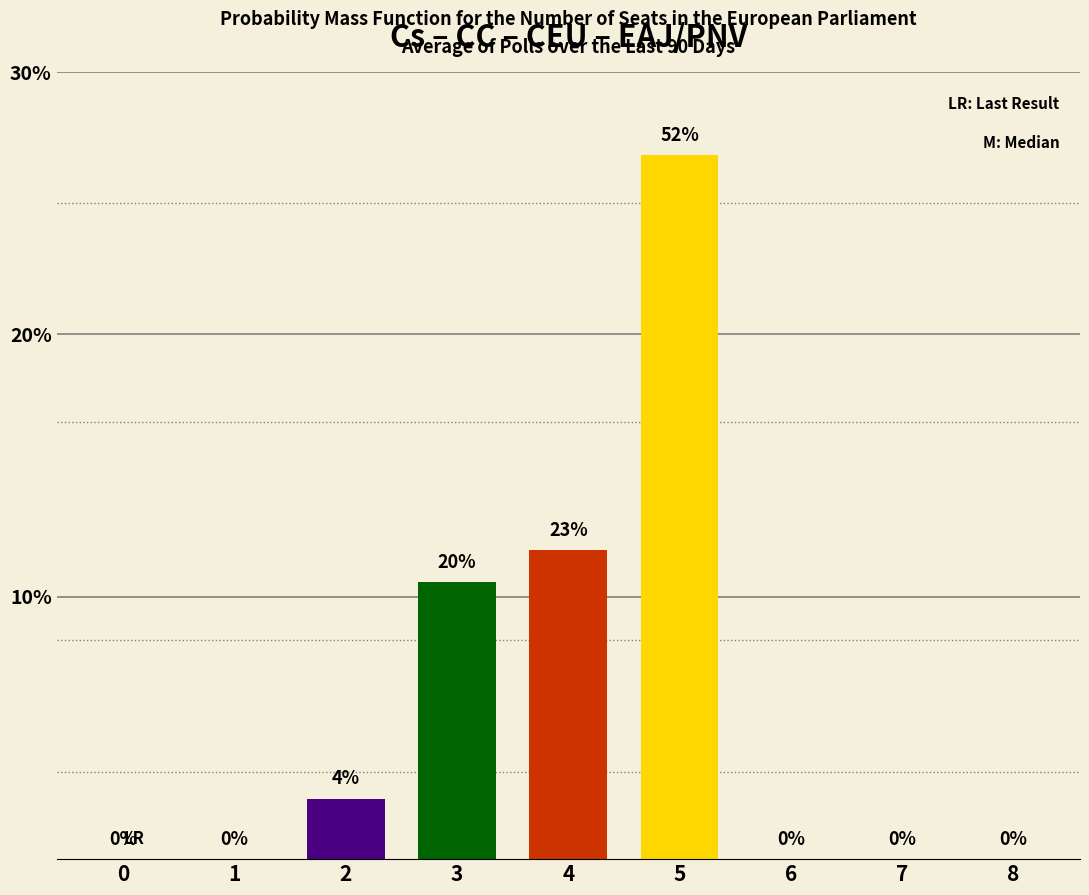

Reading right to left, list all the values displayed in this chart.

0.0	0.0	0.0	13.4	5.9	5.3	1.1	0.0	0.0